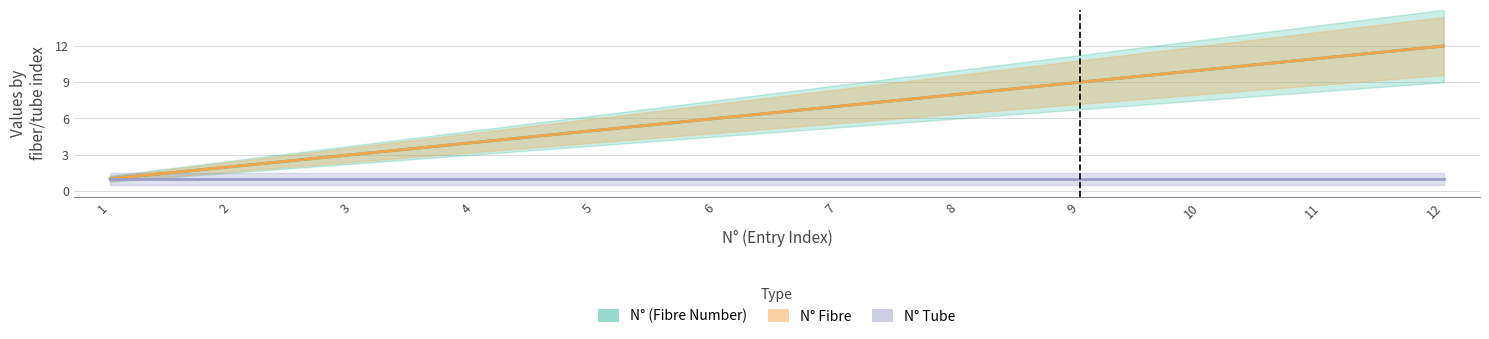

What is the difference between the maximum and second lowest values in the N° (Fibre Number) series?

10